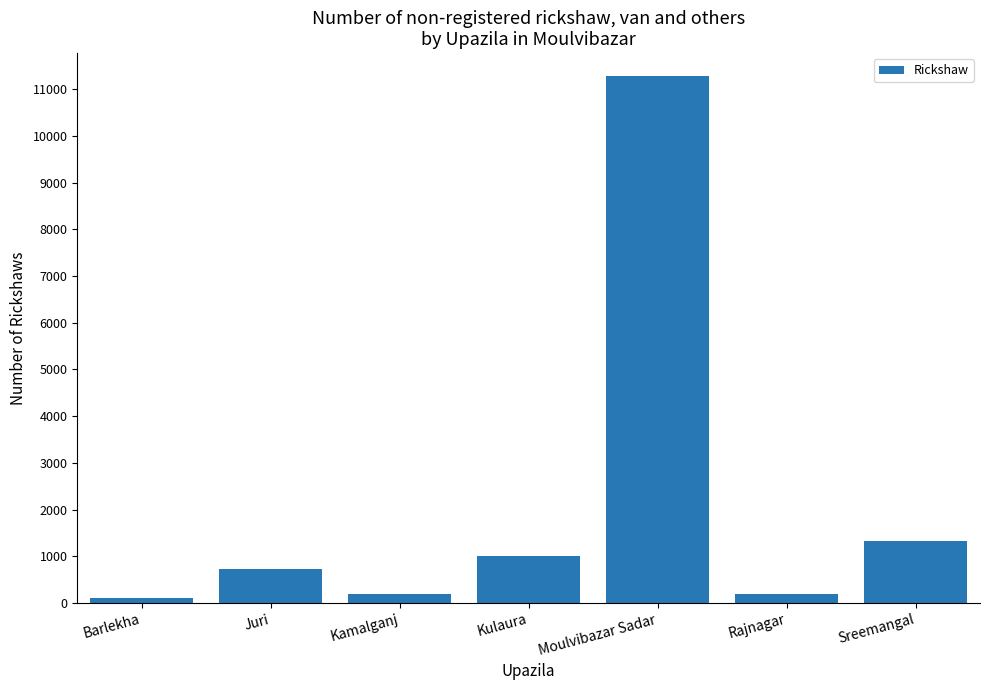

Where is the data nearest to the value 5686?

Sreemangal